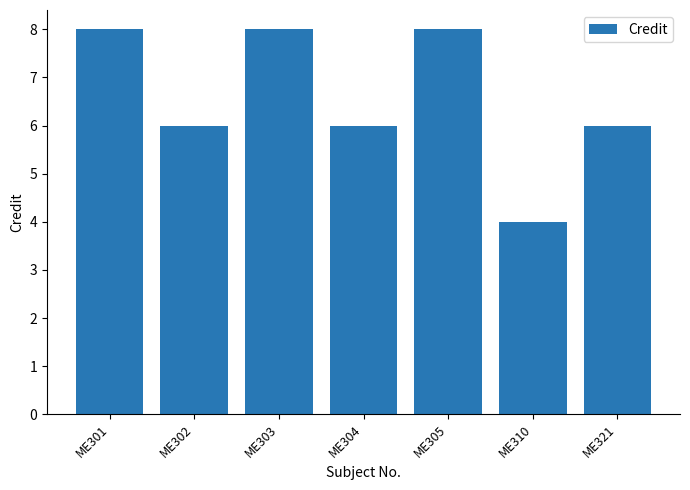

True or false: the data shows 14 at ME301.

False